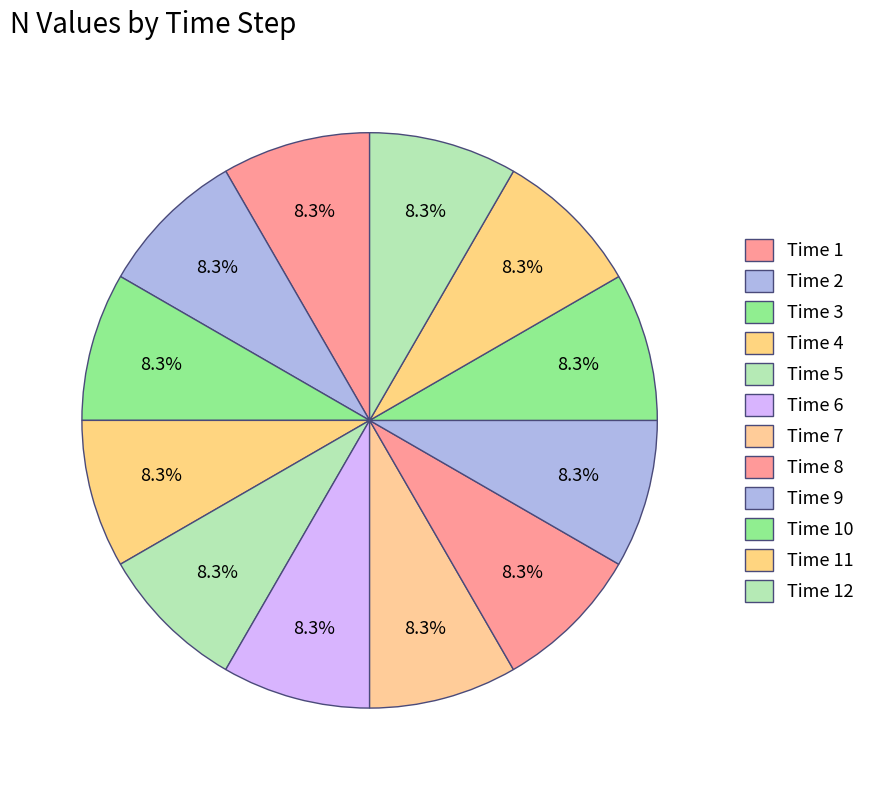

What is the smallest slice in the pie chart?

9